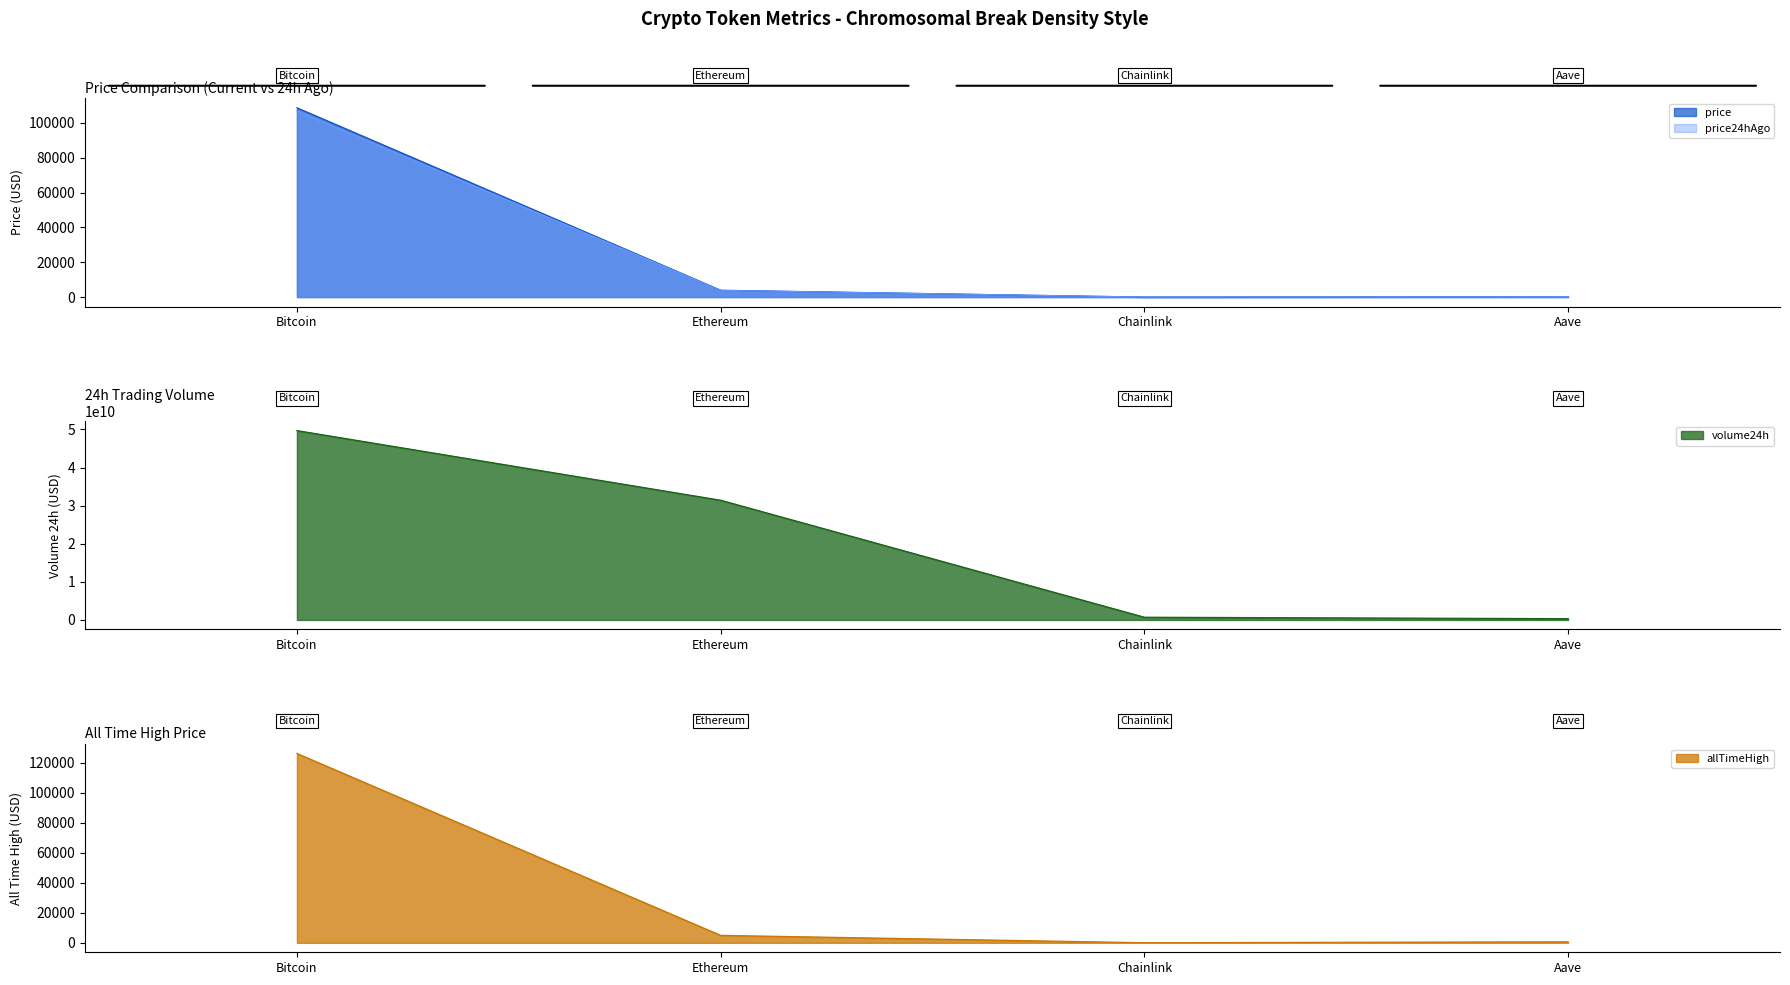

List the labels in order of allTimeHigh value, smallest first.

Chainlink, Aave, Ethereum, Bitcoin